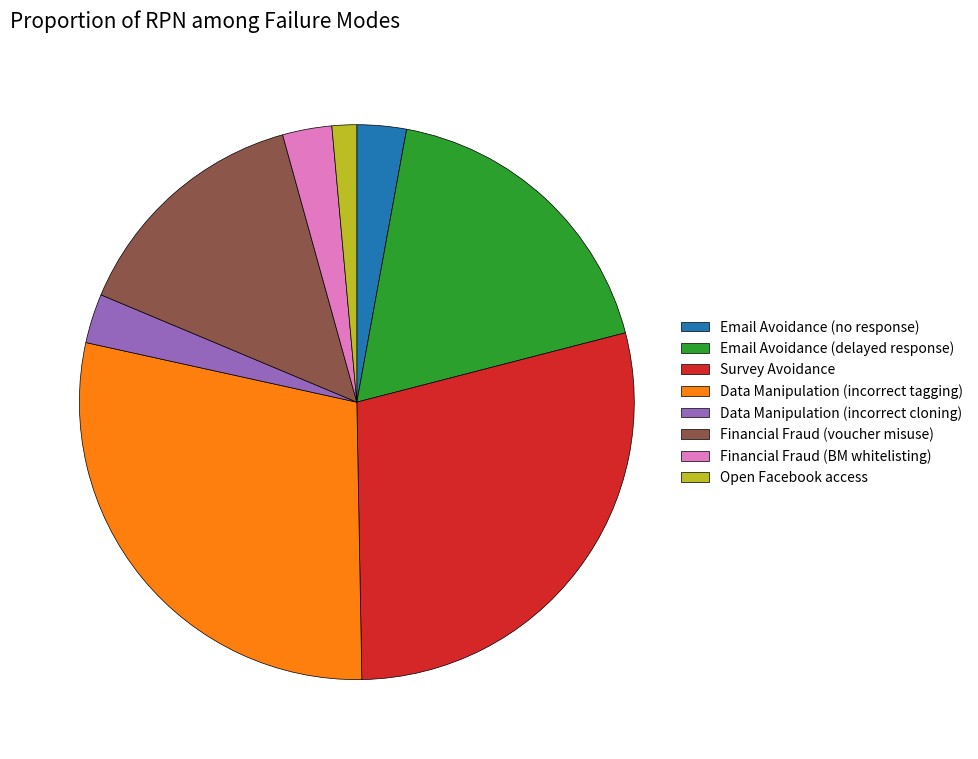

Is the sum of Data Manipulation (incorrect tagging) and Financial Fraud (voucher misuse) greater than half?

No